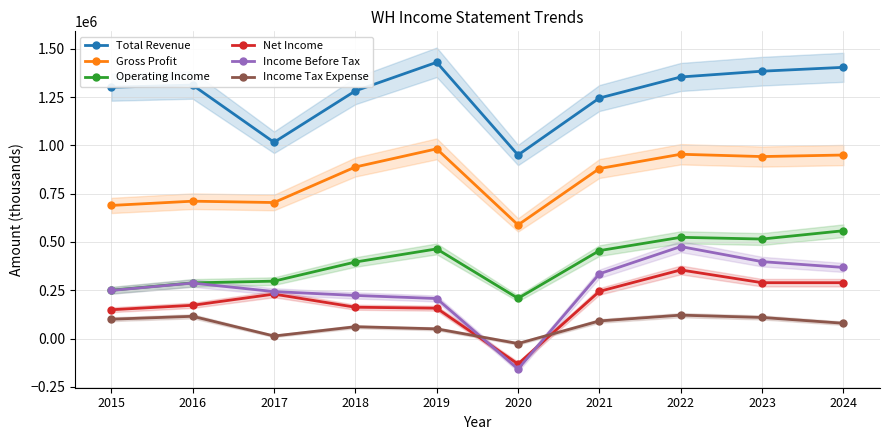

True or false: Total Revenue and Net Income cross at least once.

False